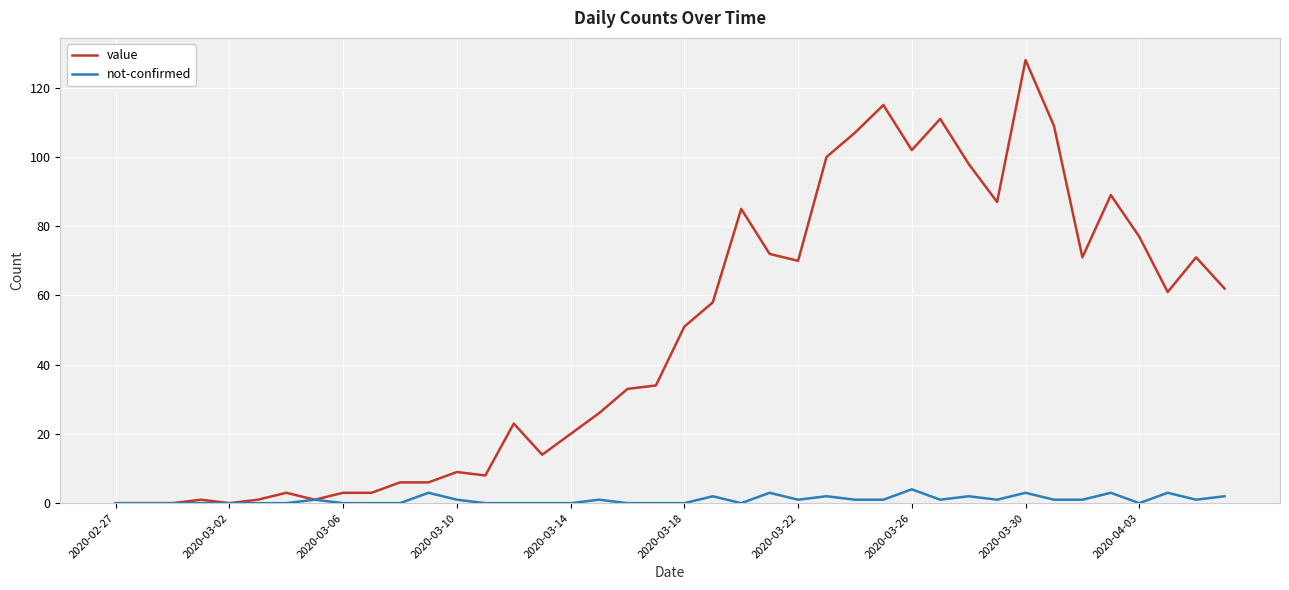

Is this an area chart (filled region under the line)?

No